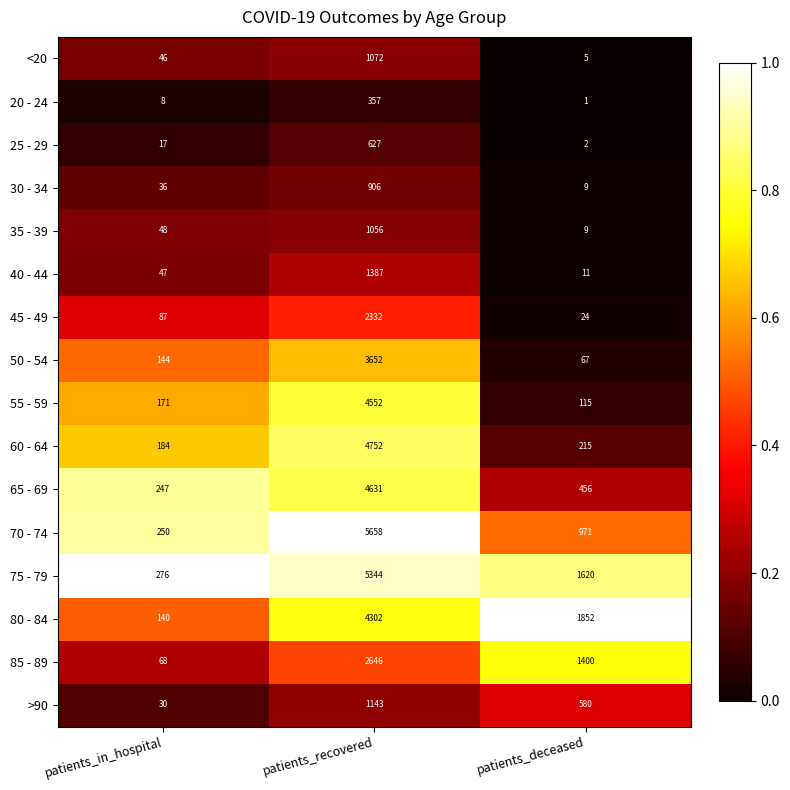

Is it true that 40 - 44 equals 845 at patients_recovered?

False